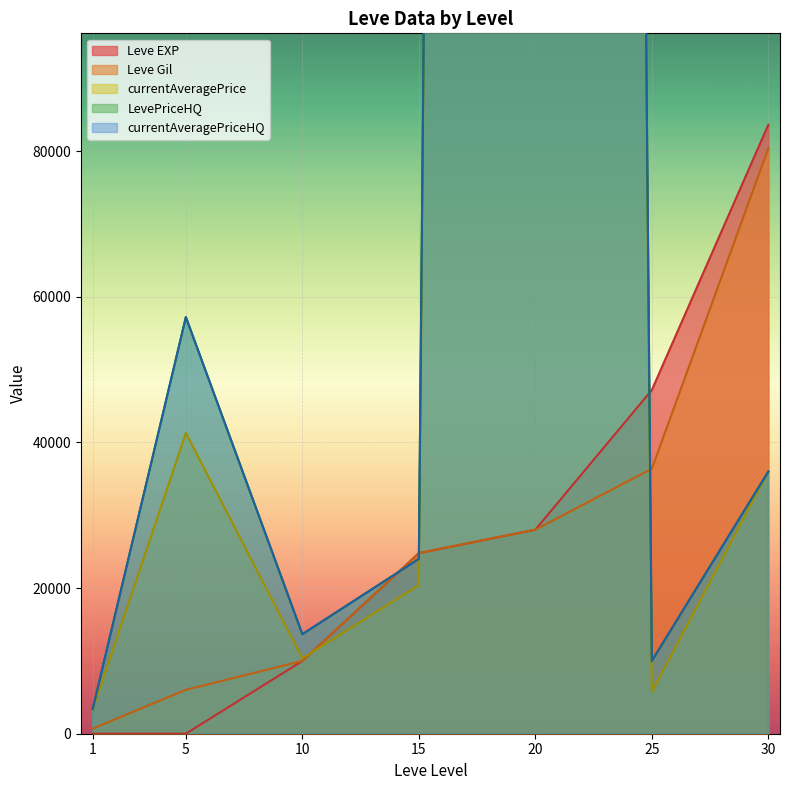

Between 1 and 20, which series saw the biggest shift?

LevePriceHQ